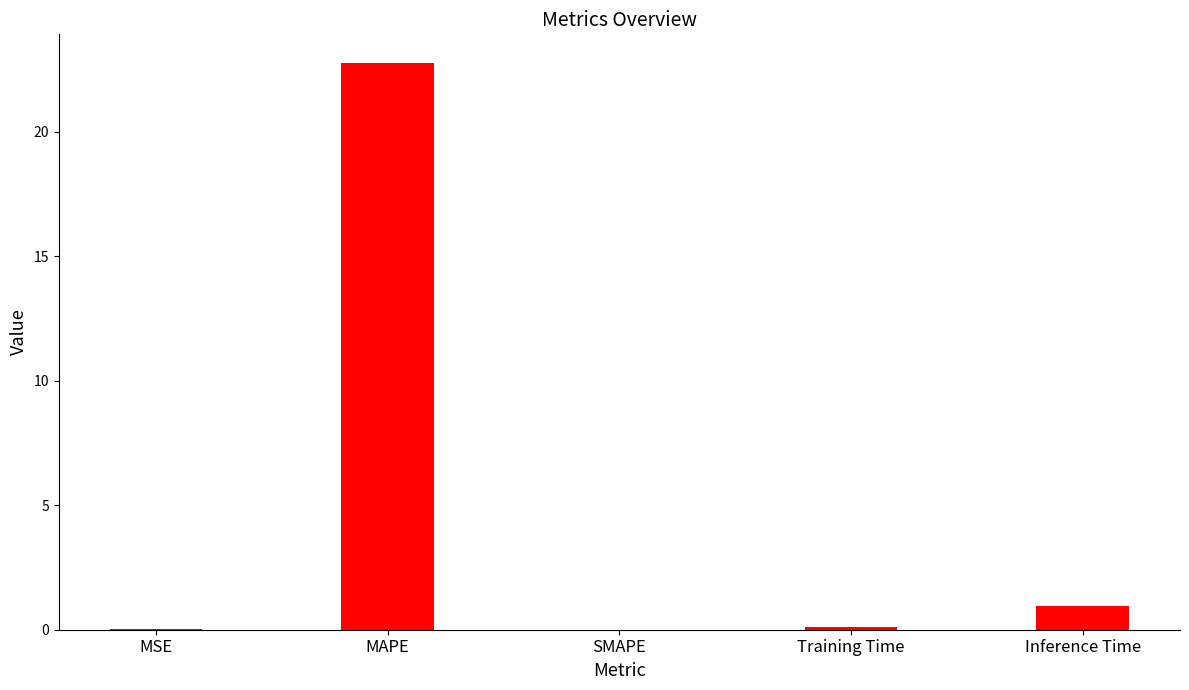

What is the approximate value at MAPE?

22.8